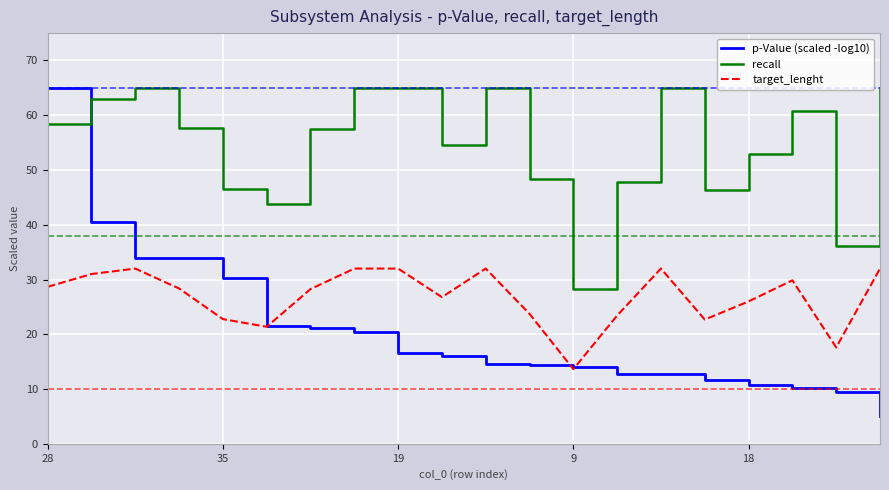

How many values in the recall series are below 57?

9